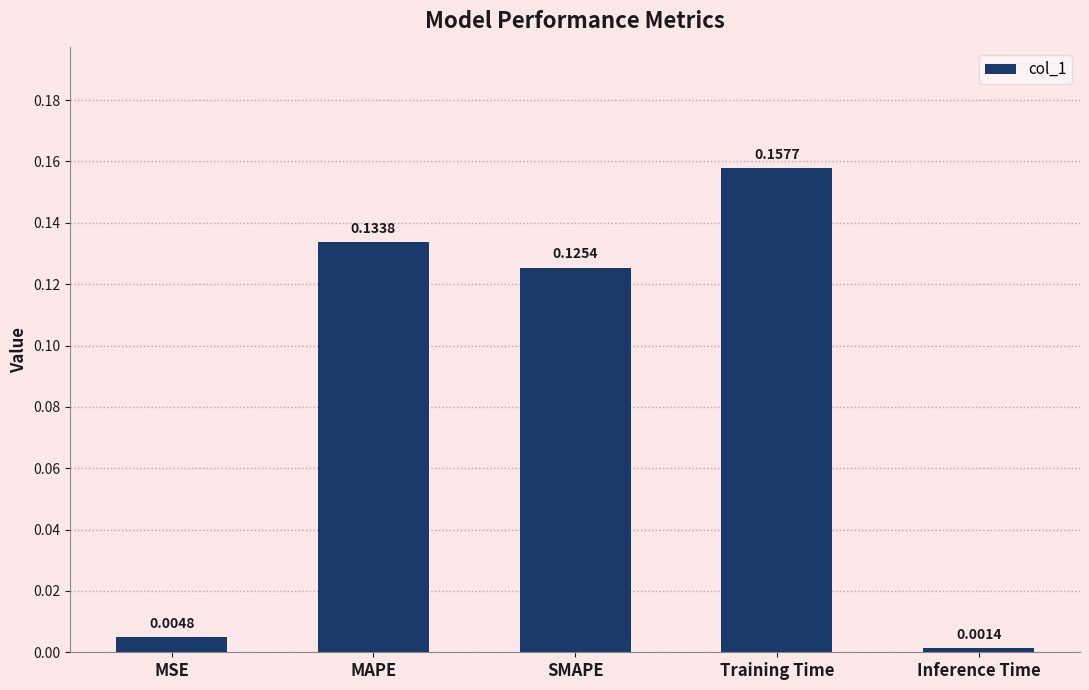

What is the sum of all values?

0.4